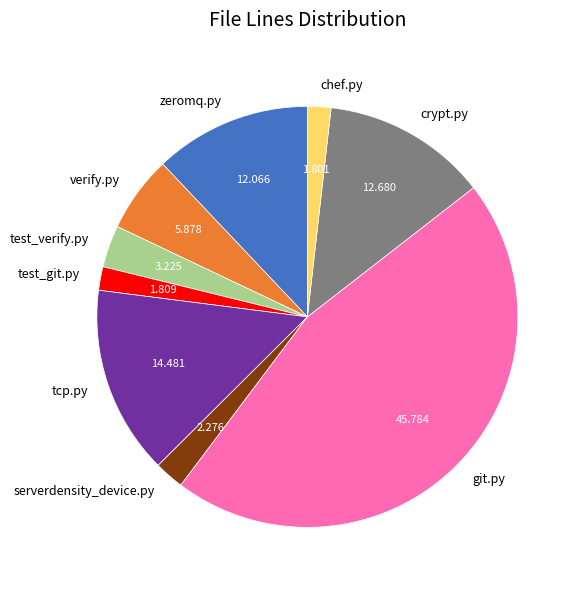

Which category has the biggest portion of the pie?

git.py